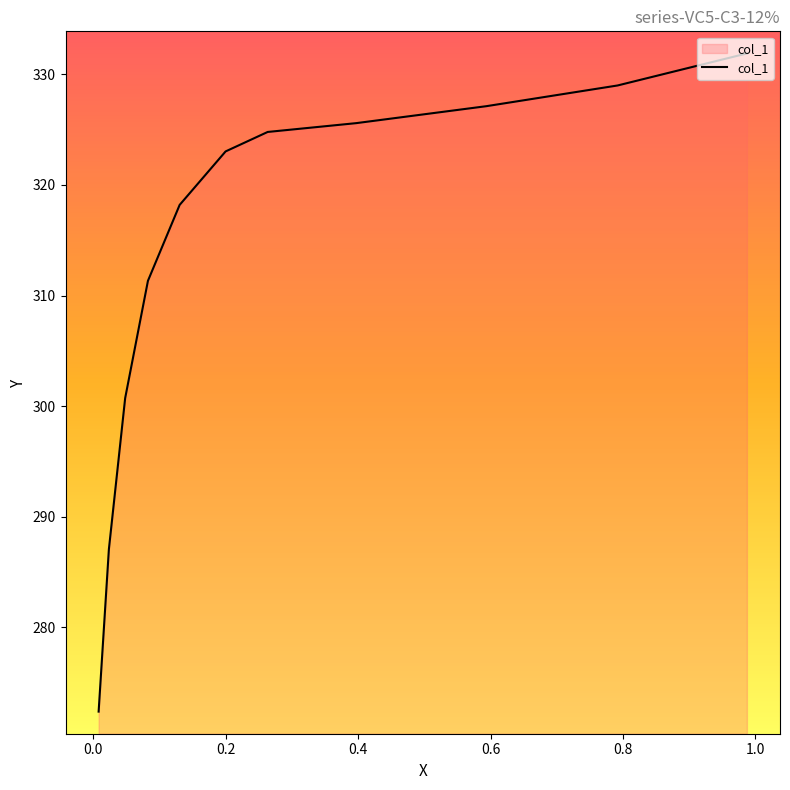

The chart shows a value of 552.7 at 0.1304. True or false?

False